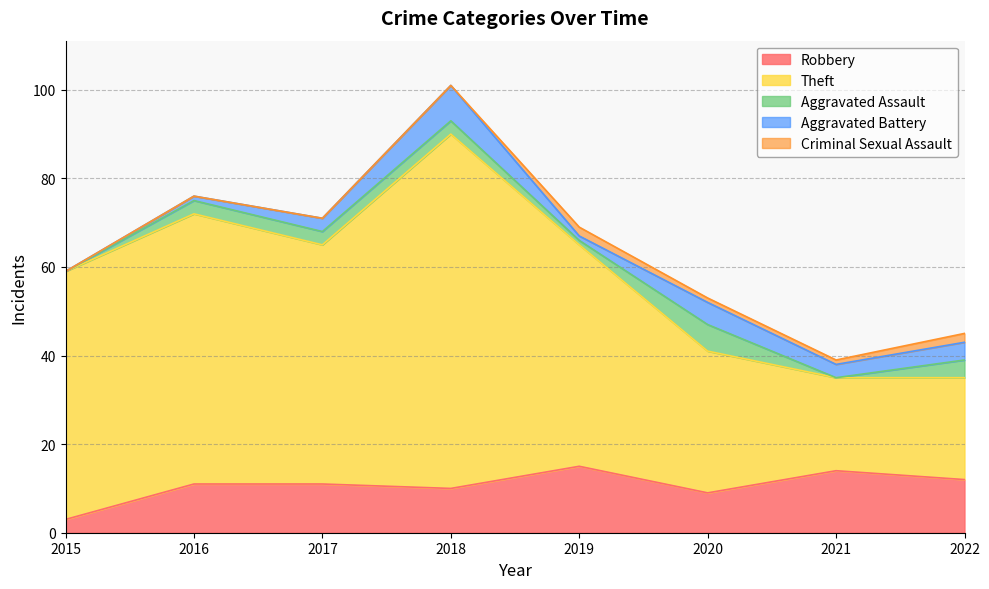

Reading left to right, extract all data points from this chart.

Robbery: 3	11	11	10	15	9	14	12
Theft: 56	61	54	80	50	32	21	23
Aggravated Assault: 0	3	3	3	1	6	0	4
Aggravated Battery: 0	1	3	8	1	5	3	4
Criminal Sexual Assault: 0	0	0	0	2	1	1	2